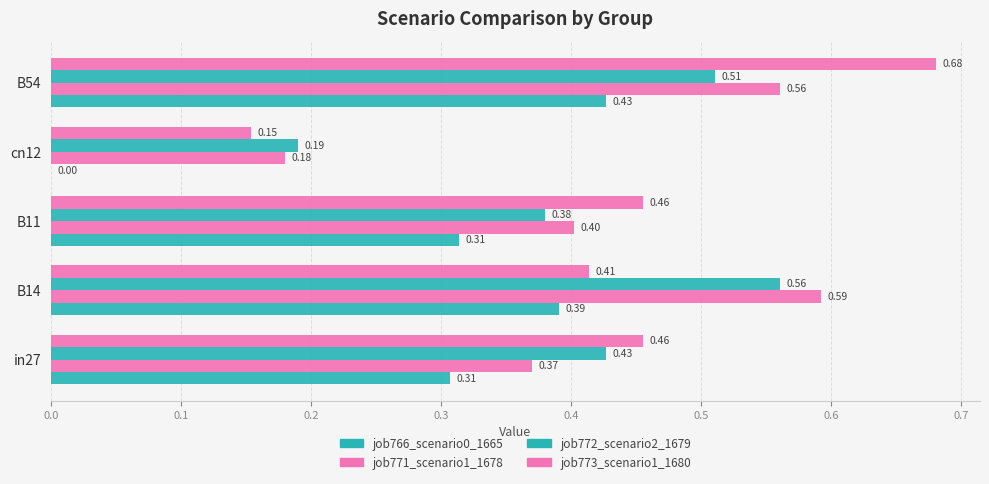

What is the value of the job771_scenario1_1678 bar at the 3rd from the left?

0.4